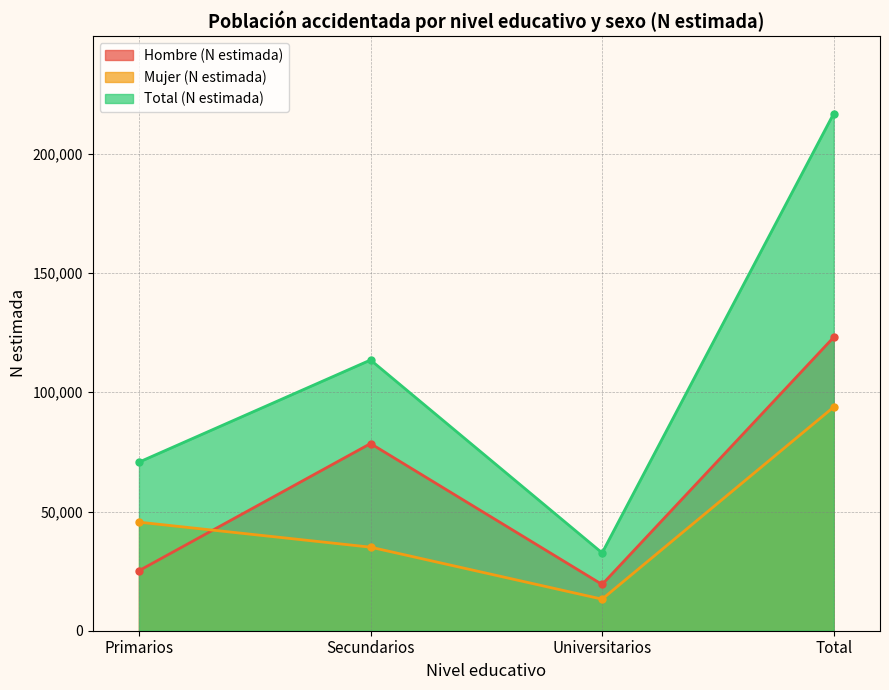

Reading left to right, list all the values displayed in this chart.

Hombre (N estimada): 25174	78503	19400	123077
Mujer (N estimada): 45528	35042	13236	93806
Total (N estimada): 70702	113546	32636	216883